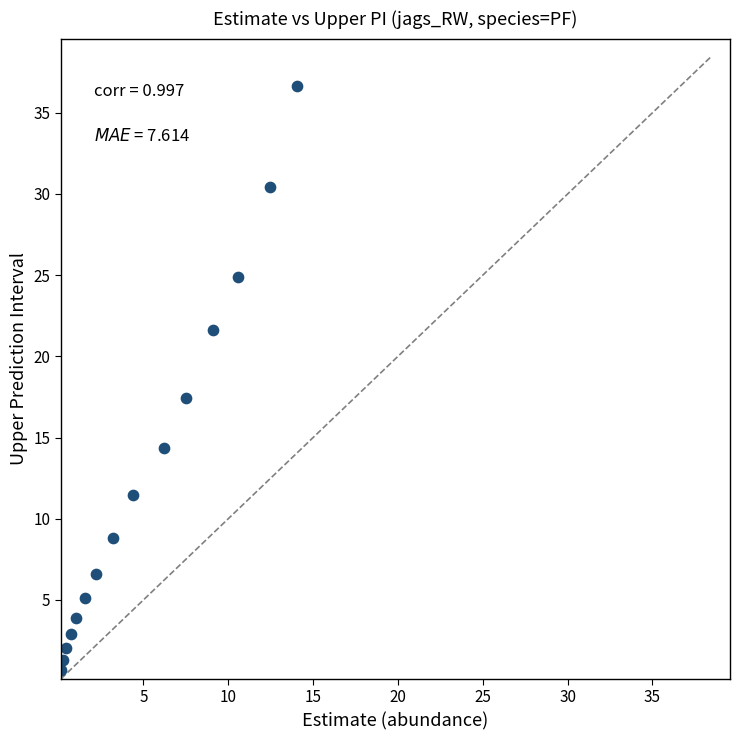

What Y value in the scatter plot is closest to 18?

17.5